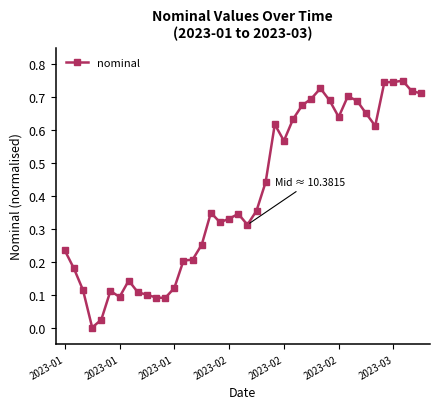

What is the sum of all values?

16.1